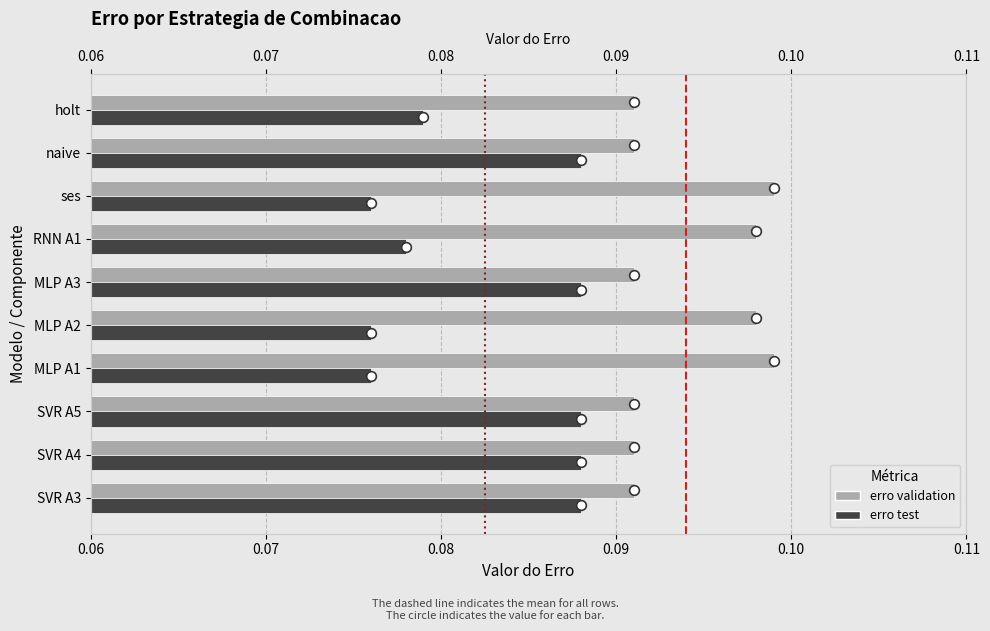

How many bars are there in total?

20